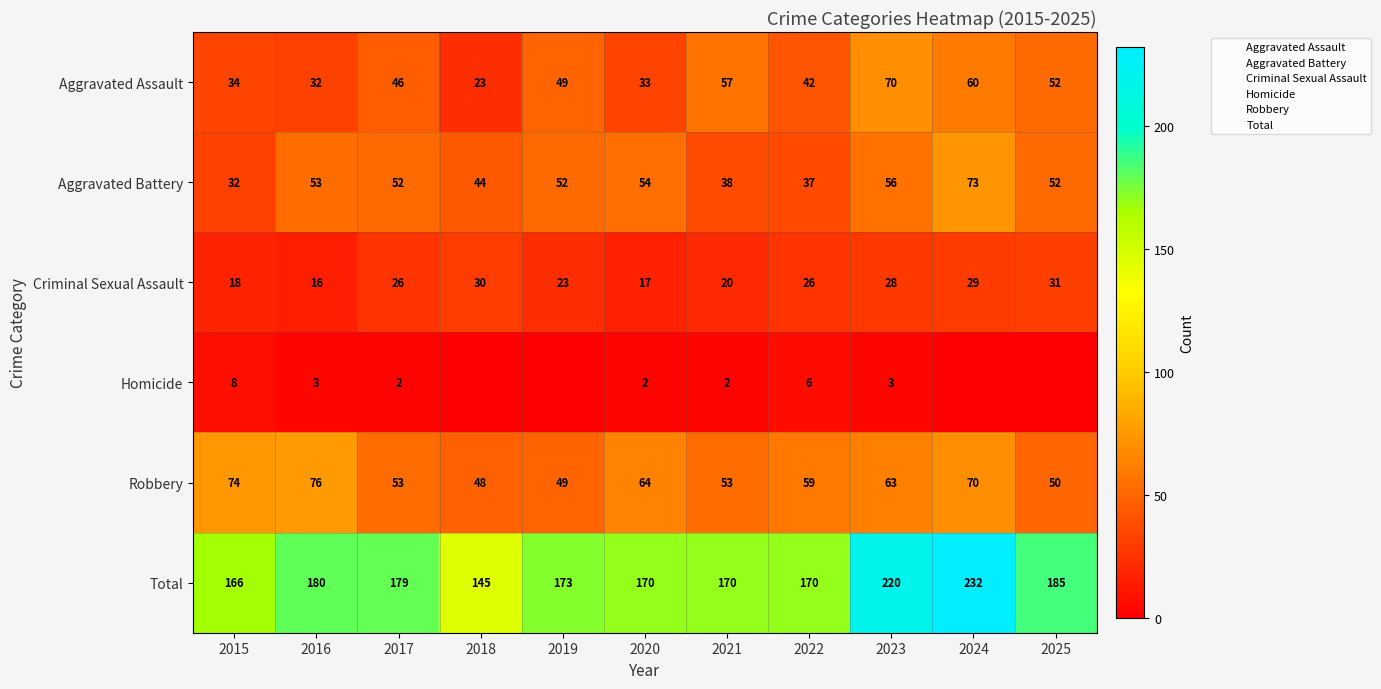

What is the difference between the maximum and minimum values in the Robbery series?

28